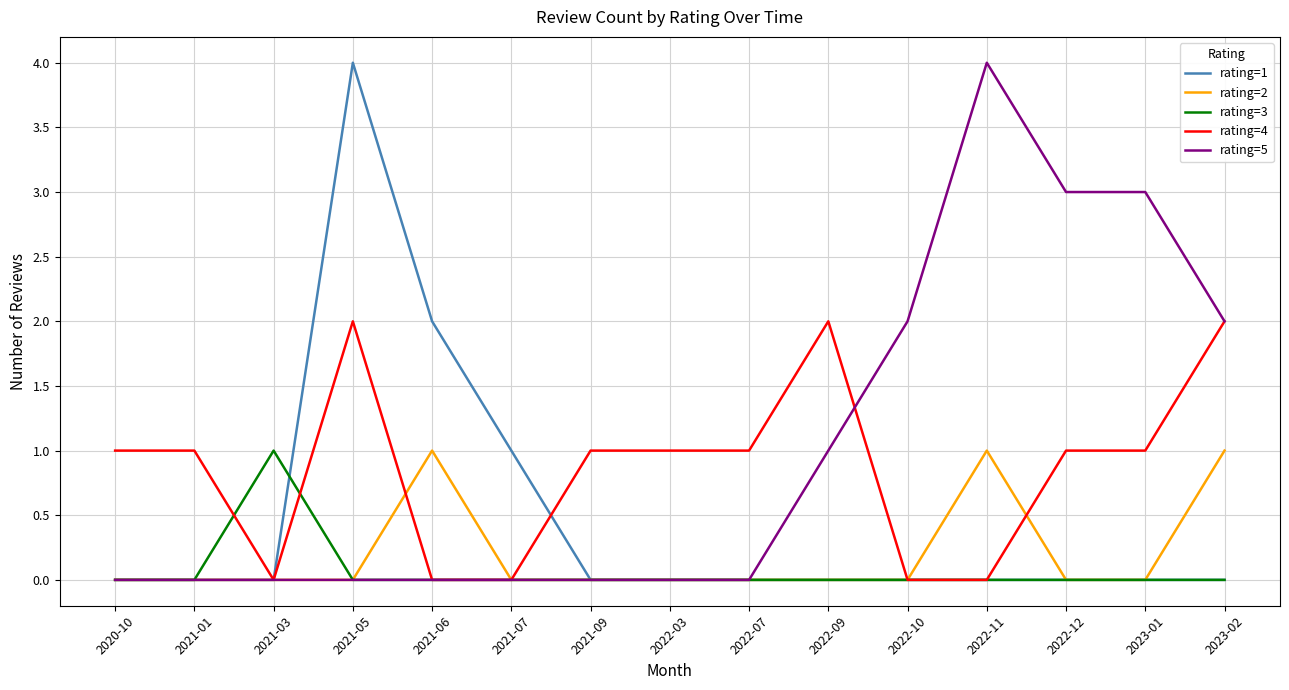

What are all the series names shown in the legend?

rating=1, rating=2, rating=3, rating=4, rating=5